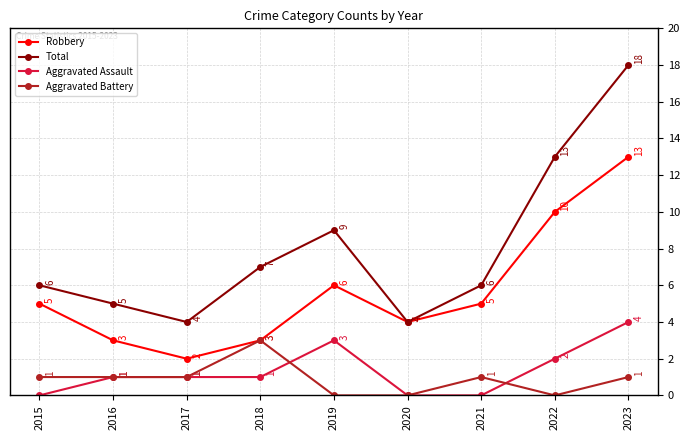

What is the highest value of the Total series?

18